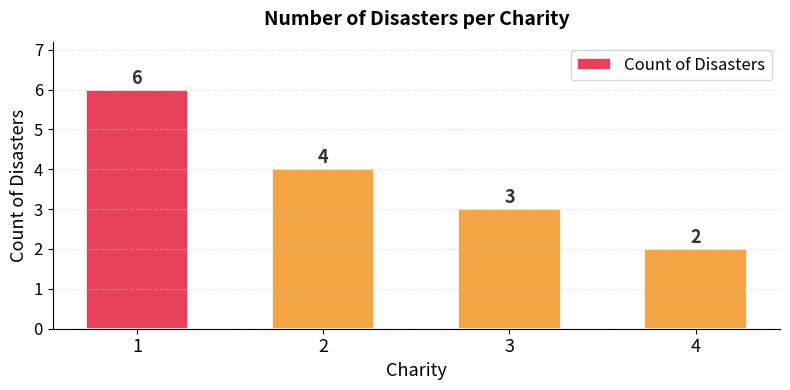

Count the number of categories in the chart.

4